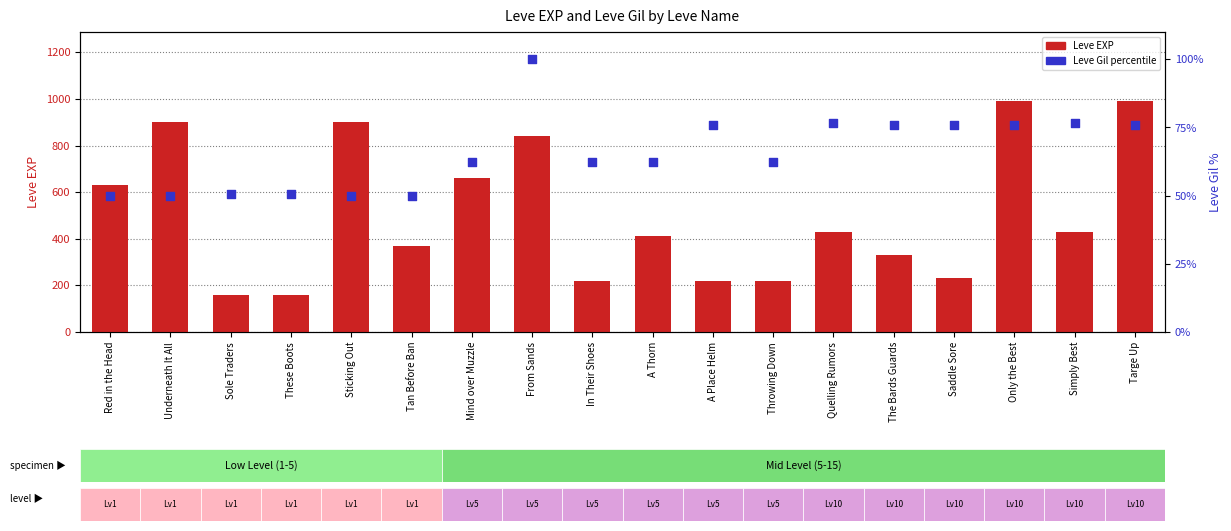

At how many categories does at least one series exceed 316?

12